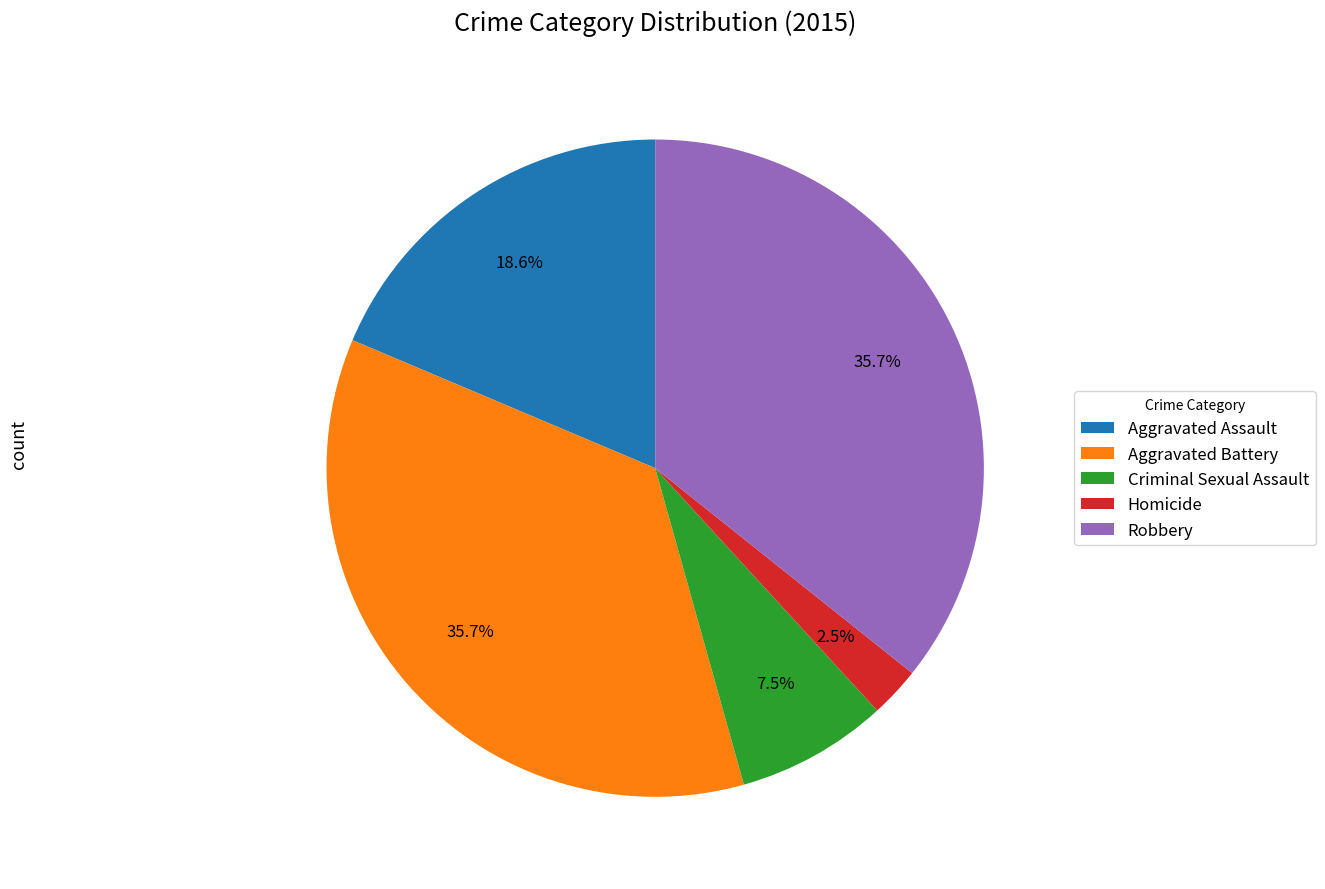

To the nearest percent, what is the difference between the largest and smallest slice percentages?

33%